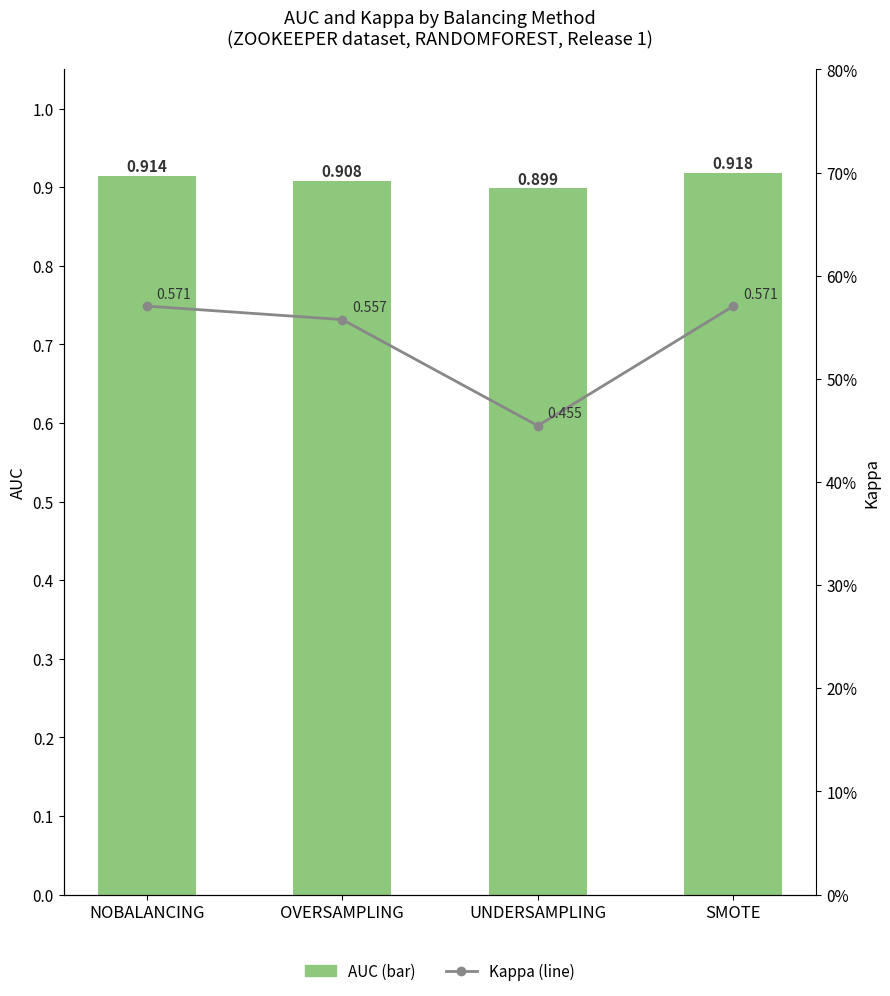

Between OVERSAMPLING and UNDERSAMPLING, which is larger?

OVERSAMPLING